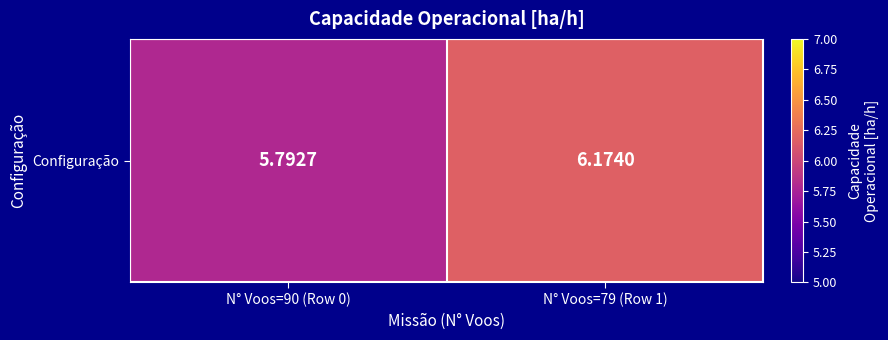

Reading right to left, what are all the values shown in this chart?

N° Voos=79 (Row 1)=6.2	N° Voos=90 (Row 0)=5.8